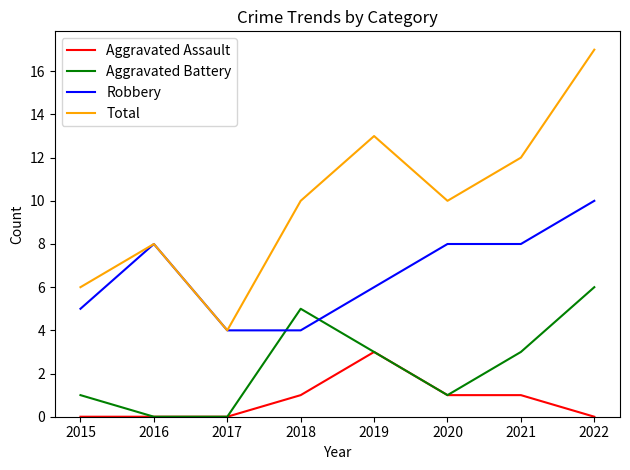

At which label does Aggravated Assault reach its peak?

2019